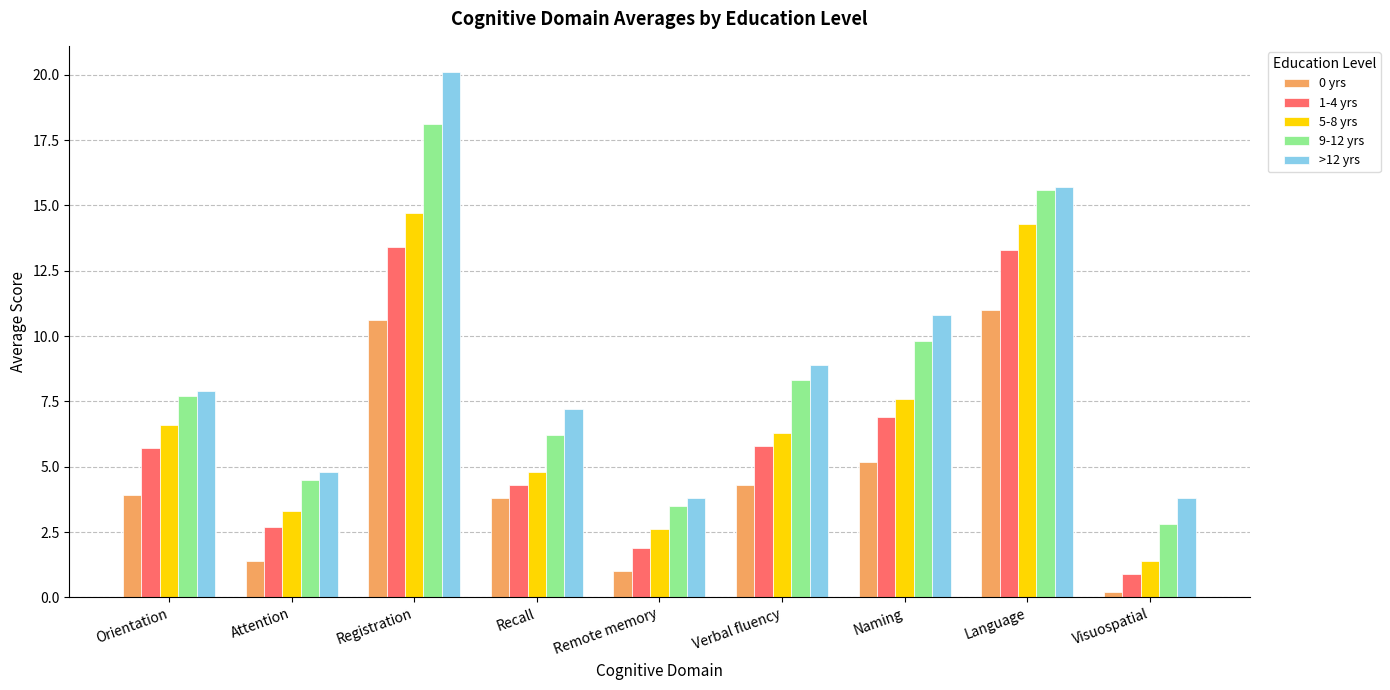

What is the sum of the 0 yrs values at Recall and Verbal fluency?

8.1